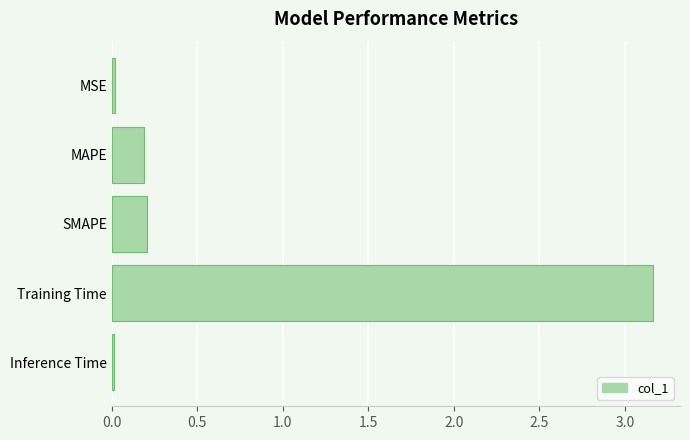

What is the average value?

0.7